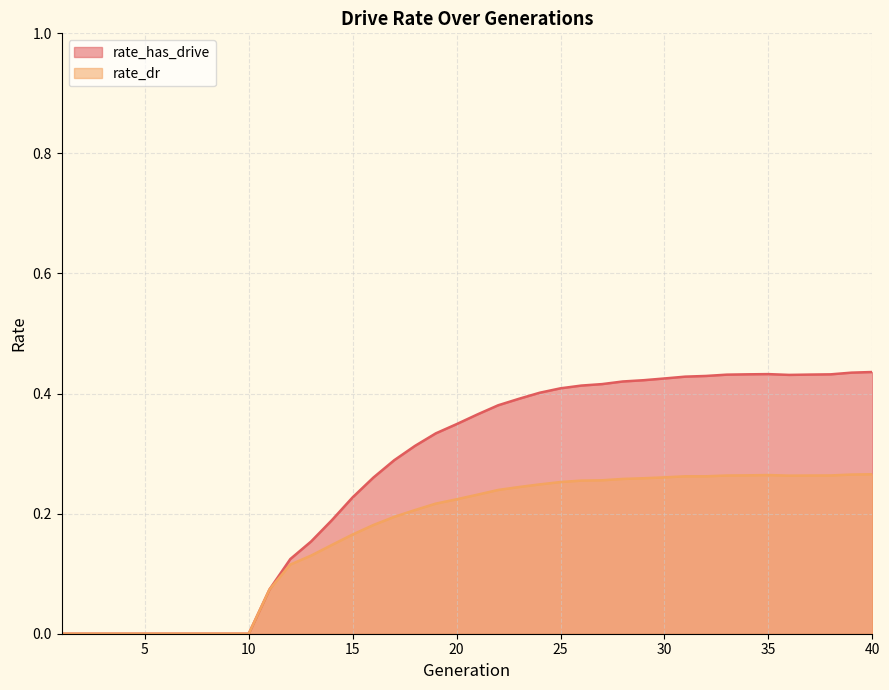

How many positive values does the rate_dr series have?

30